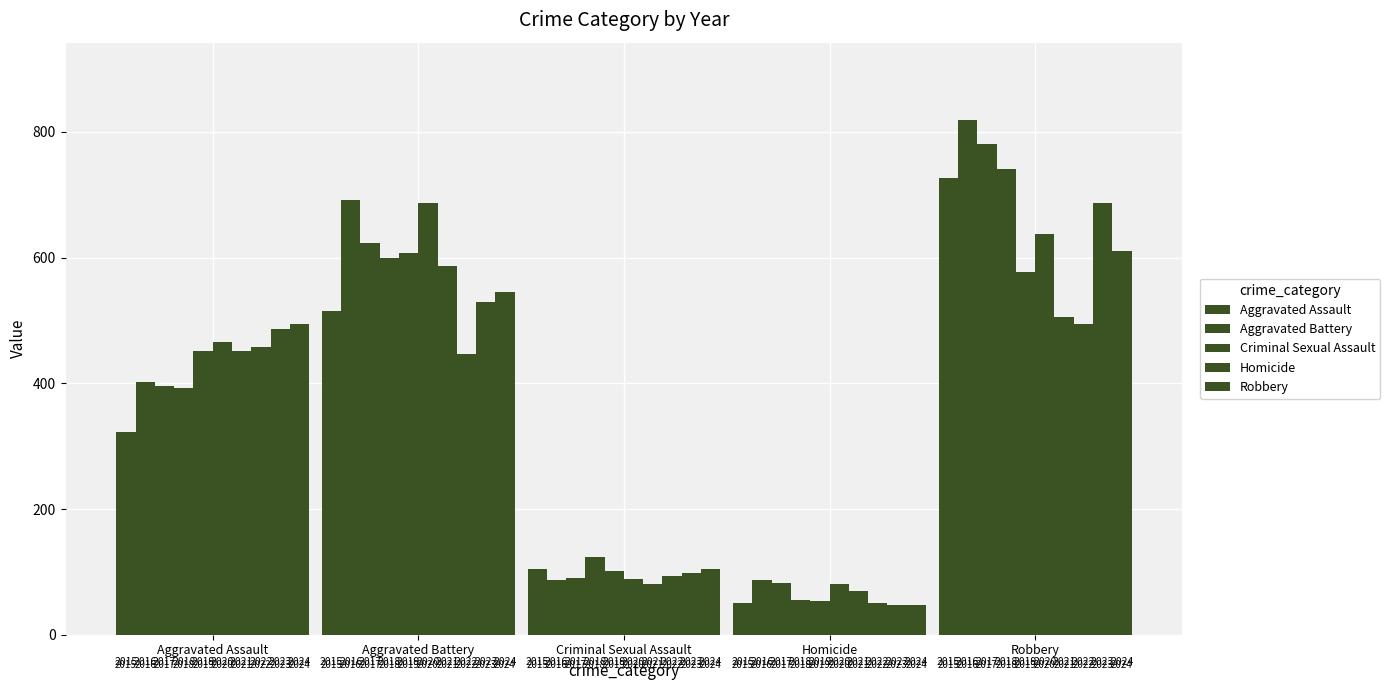

What value does the Aggravated Battery series have at Aggravated Battery?

691